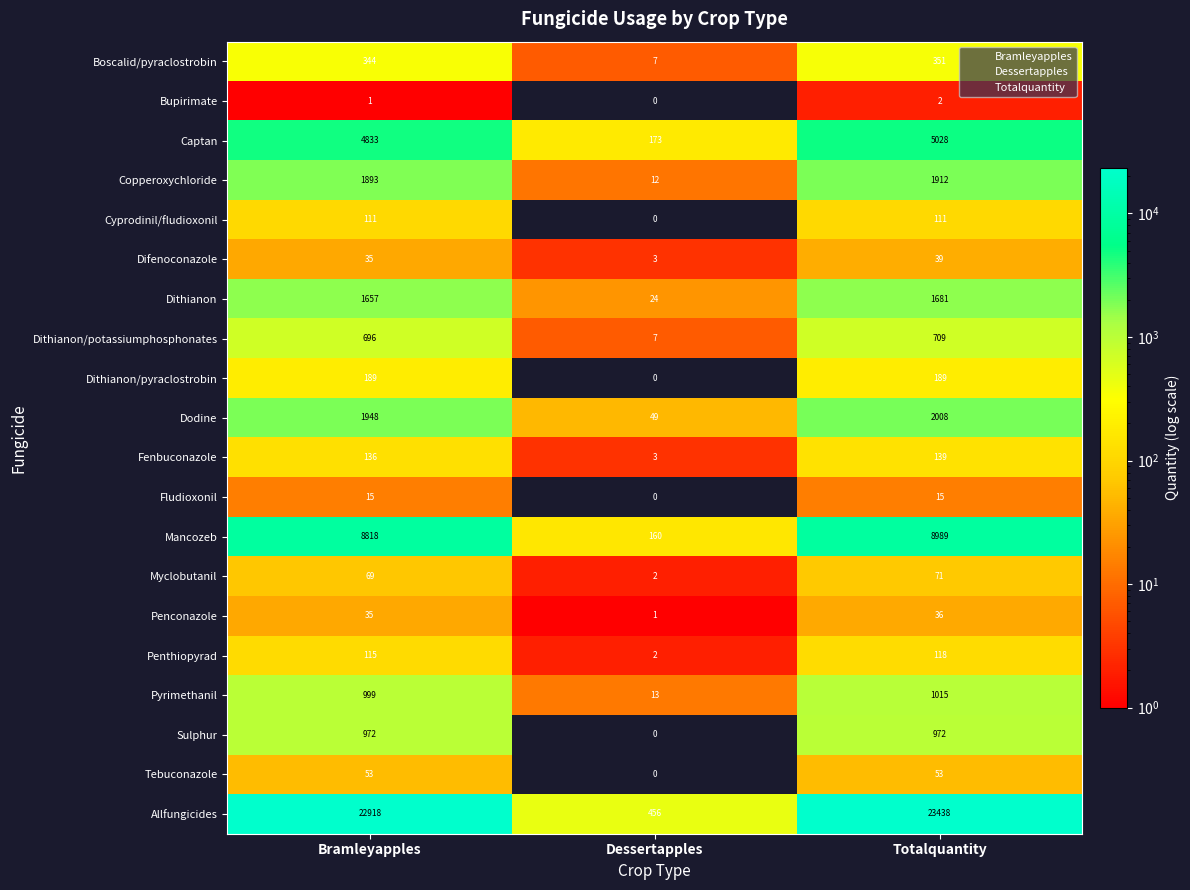

List the series in order of their peak value, lowest first.

Bupirimate, Fludioxonil, Penconazole, Difenoconazole, Tebuconazole, Myclobutanil, Cyprodinil/fludioxonil, Penthiopyrad, Fenbuconazole, Dithianon/pyraclostrobin, Boscalid/pyraclostrobin, Dithianon/potassiumphosphonates, Sulphur, Pyrimethanil, Dithianon, Copperoxychloride, Dodine, Captan, Mancozeb, Allfungicides